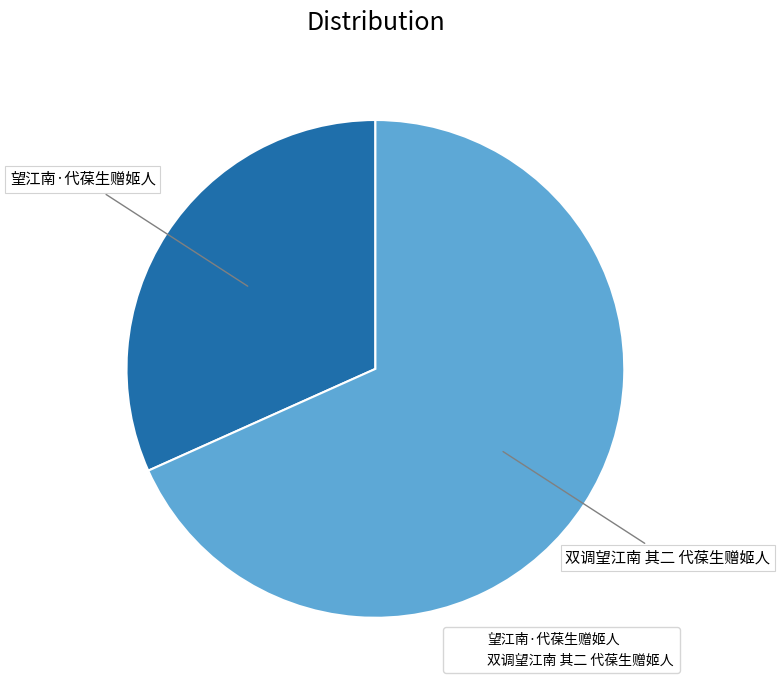

Which slice is the largest?

双调望江南 其二 代葆生赠姬人